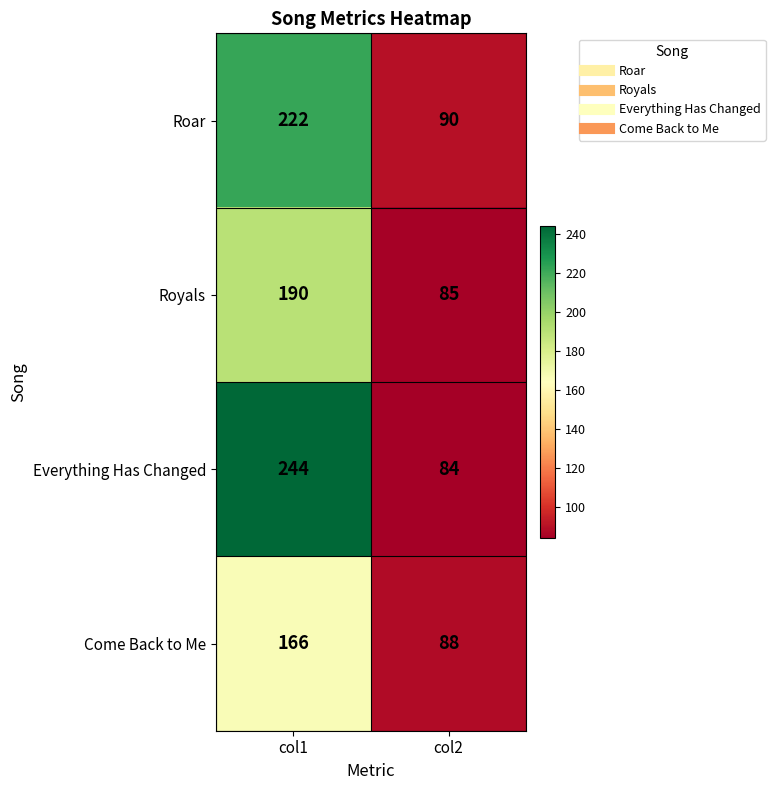

Is it true that Everything Has Changed equals 244 at col1?

True